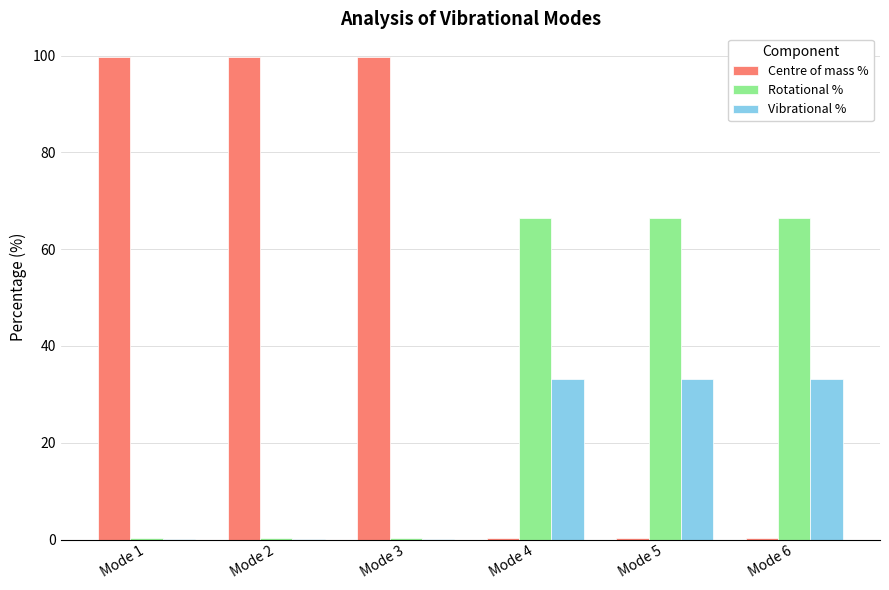

Between Mode 3 and Mode 6, which series saw the biggest shift?

Centre of mass %